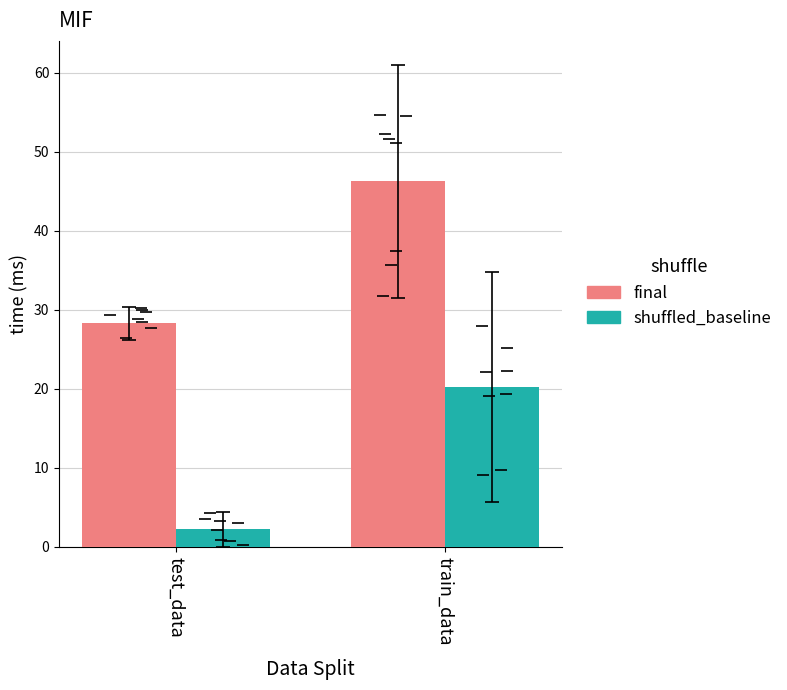

At which label is shuffled_baseline closest to 11?

test_data